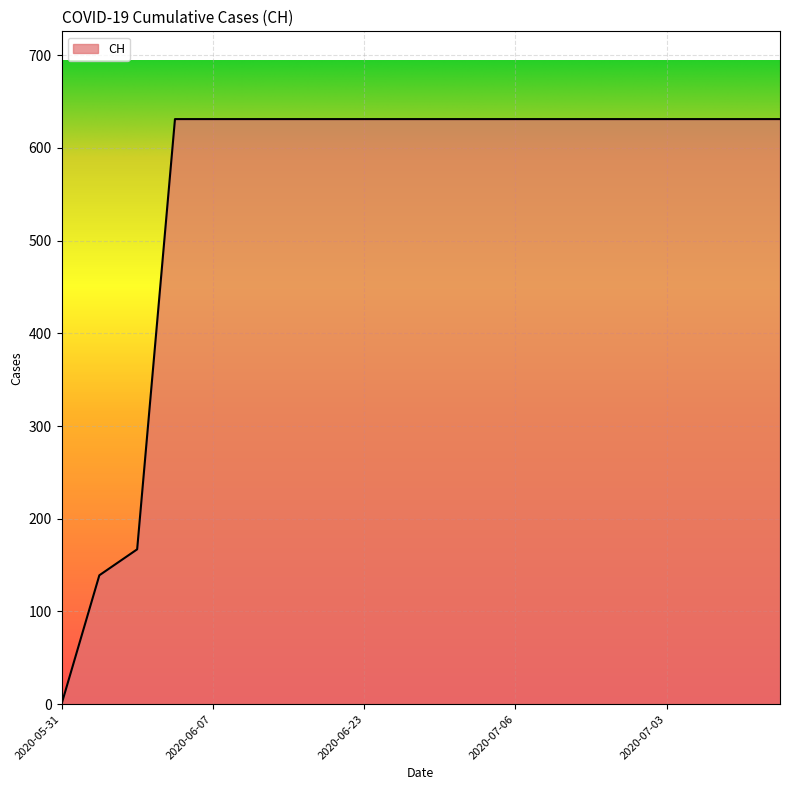

What is the sum of all values?

11033